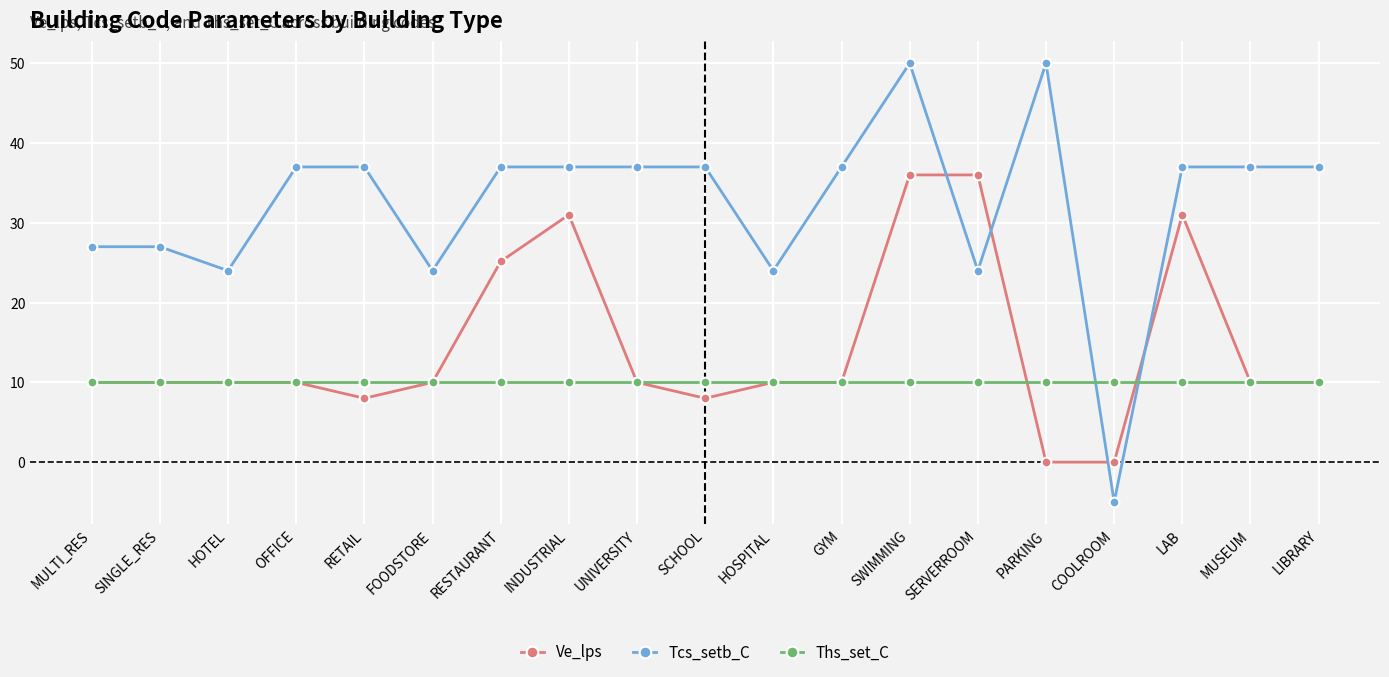

At which category does Tcs_setb_C reach its first local valley?

HOTEL